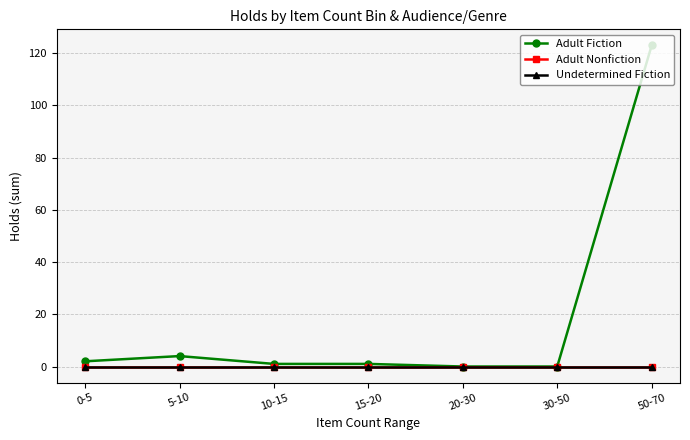

What position from the right is 20-30?

3